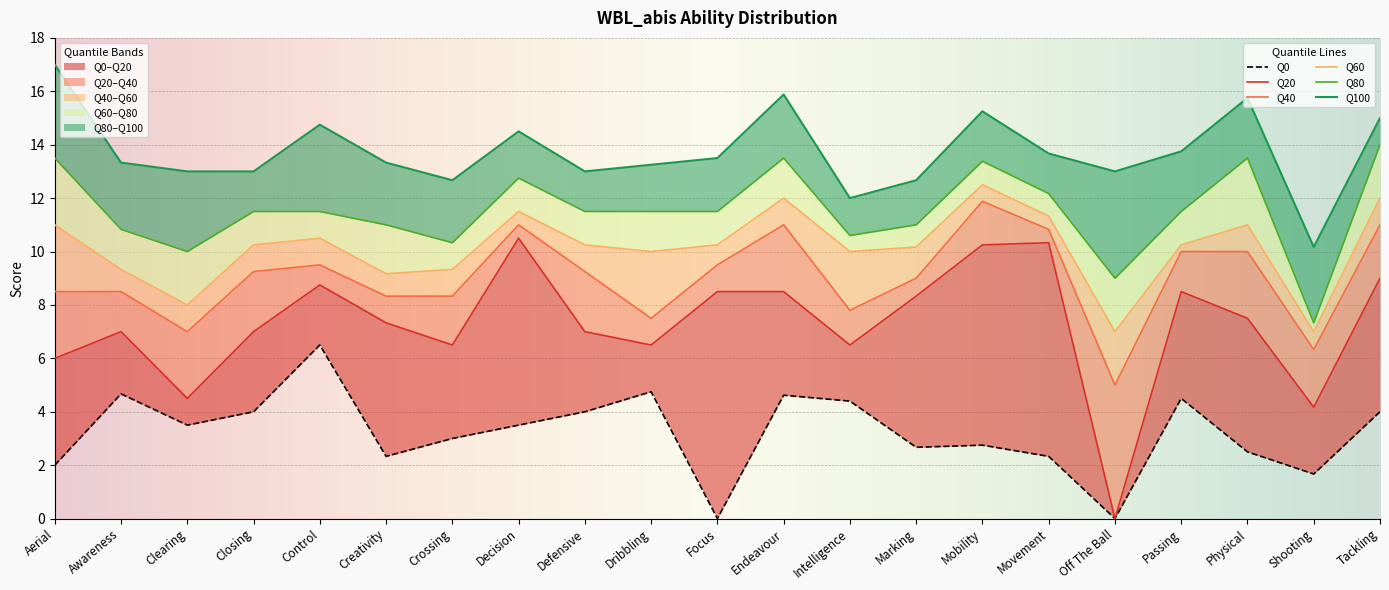

What is the total value across all series at Defensive?

55.0